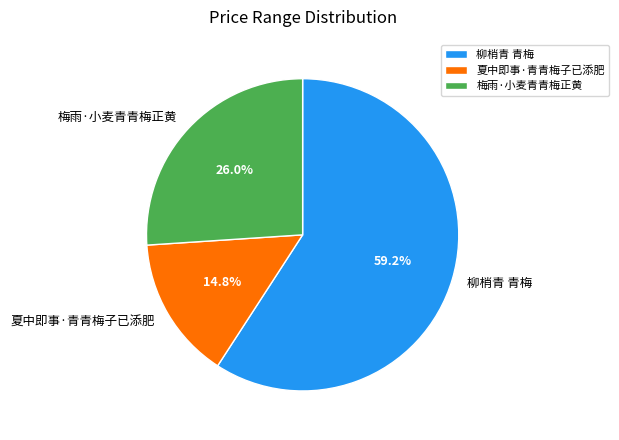

True or false: 夏中即事·青青梅子已添肥 accounts for 9% of the total.

False